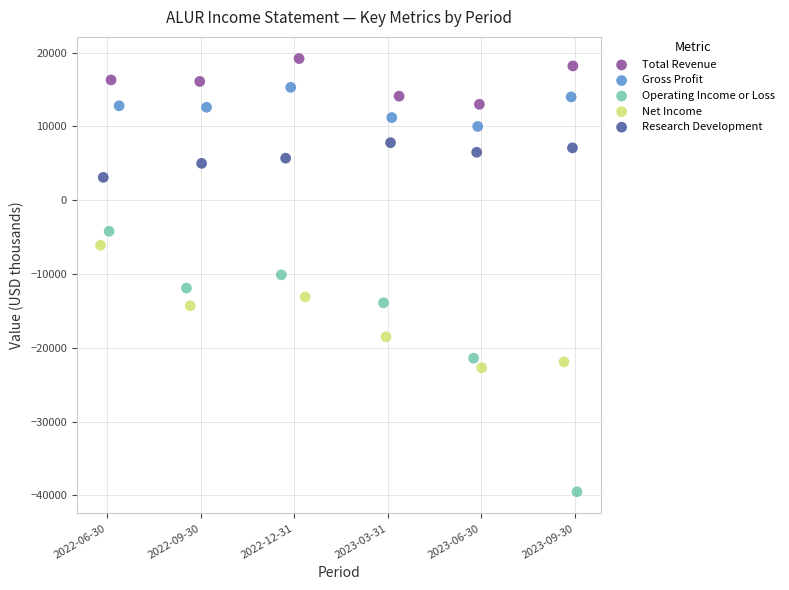

Which series has the largest Y range (max minus min)?

Operating Income or Loss